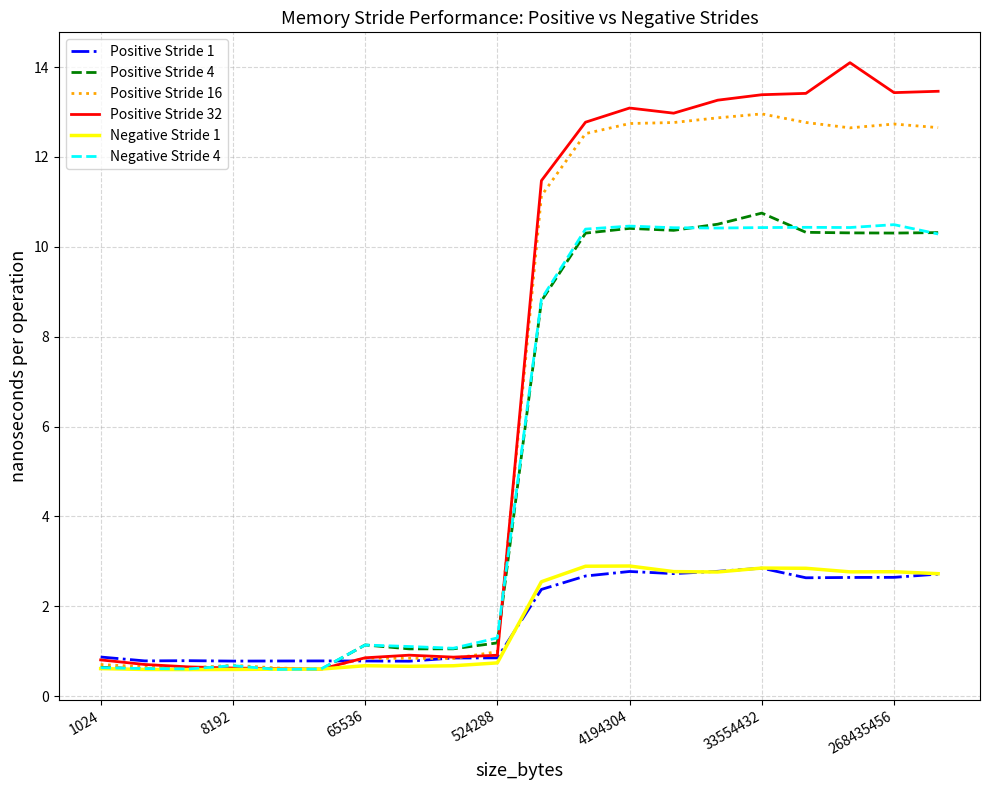

How many lines are shown in the chart?

6